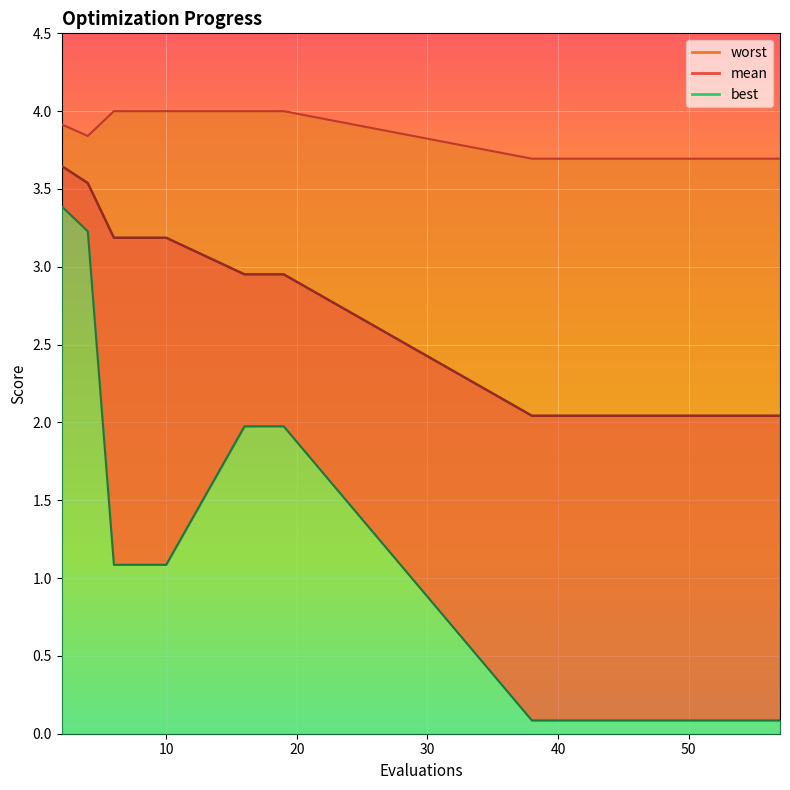

What is the minimum value shown in the chart?

0.1